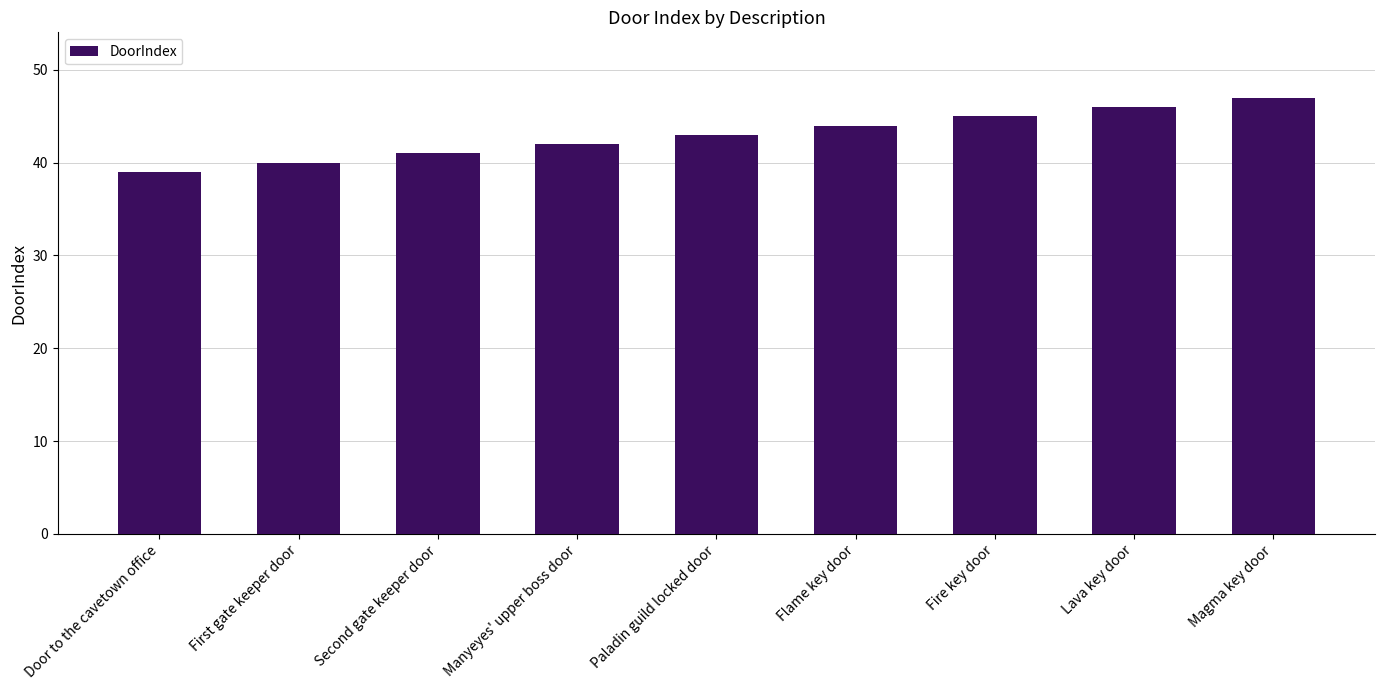

What is the smallest value displayed?

39